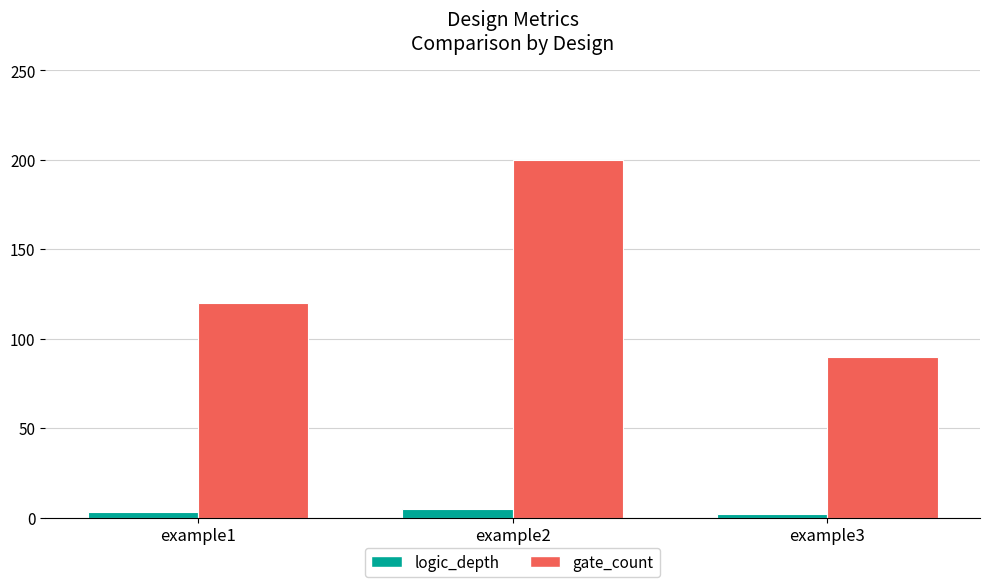

What is the difference between the highest and lowest values at example3?

88